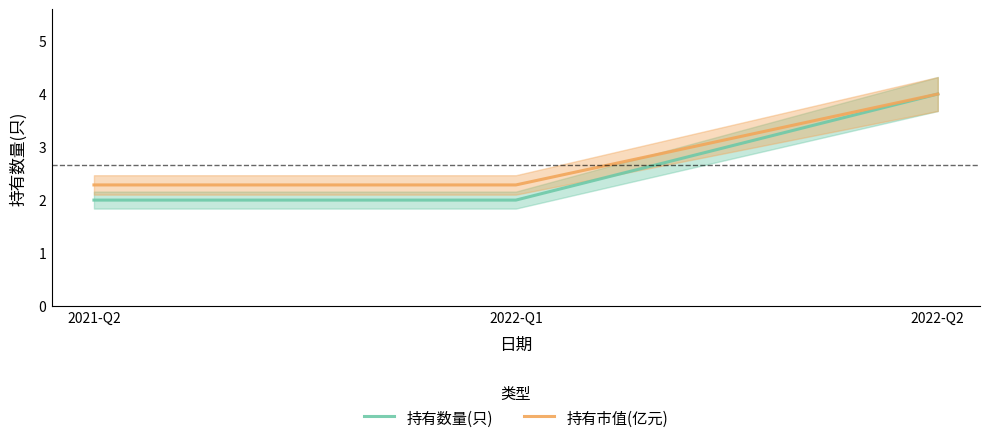

True or false: 持有市值(亿元) has a value of 2.3 at 2021-Q2.

True